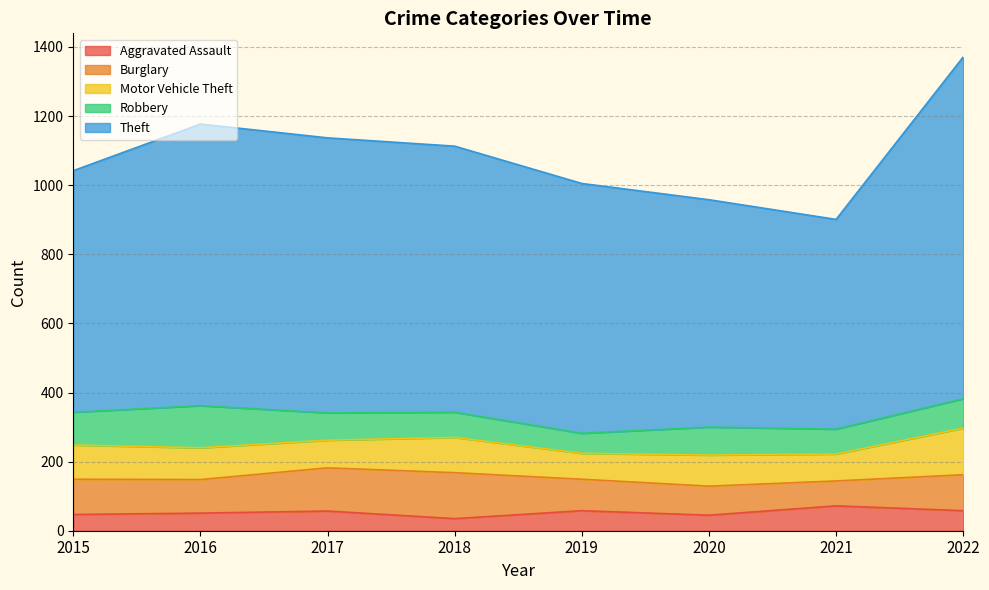

Is it true that Aggravated Assault equals 45 at 2020?

True